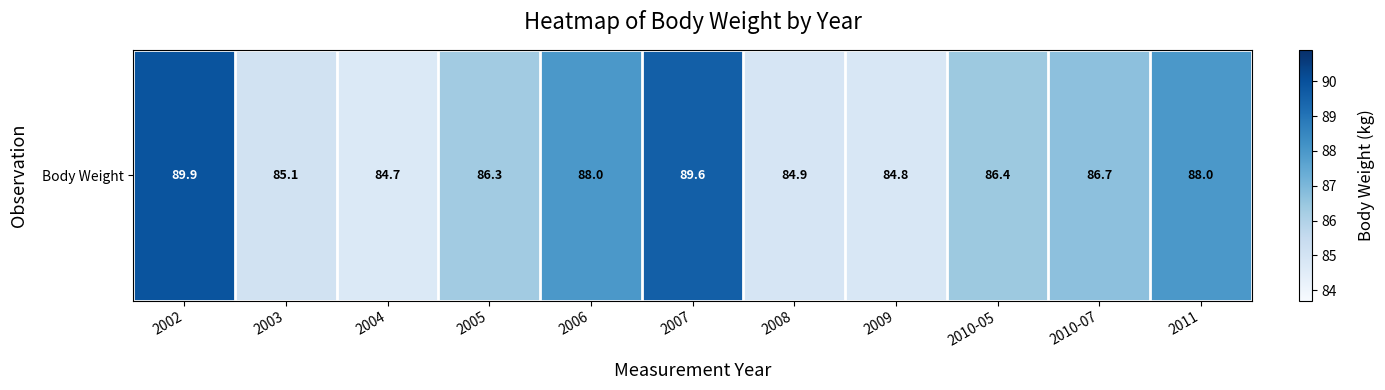

Where is the data nearest to the value 87?

2010-07